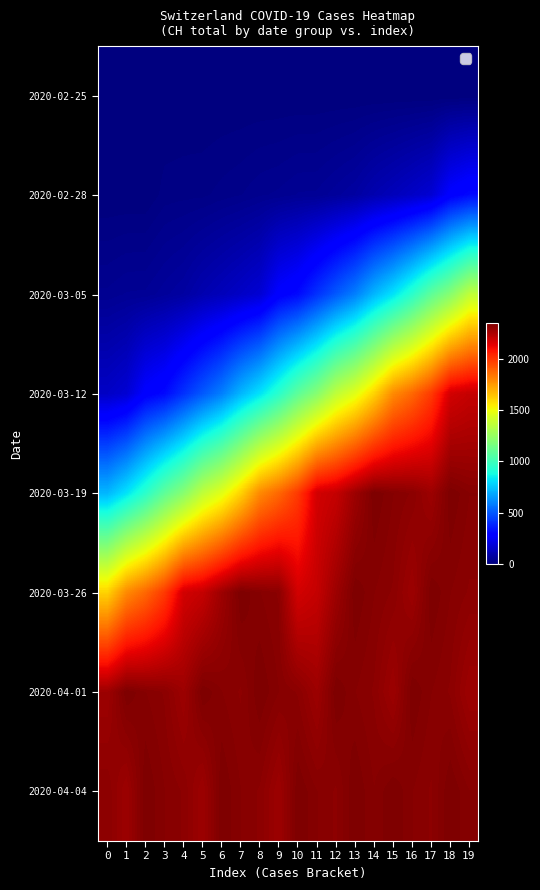

At how many categories does at least one series exceed 1029?

20